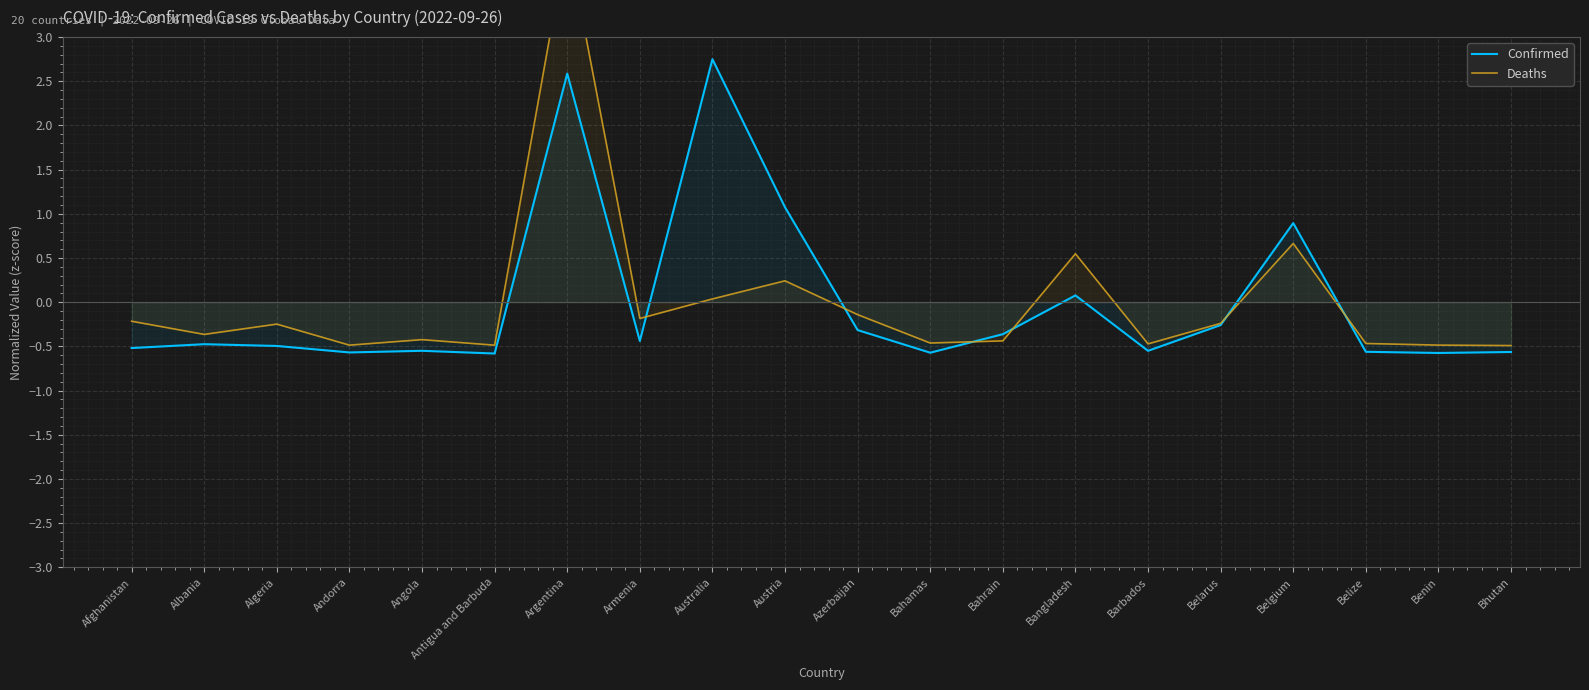

What value does the Confirmed series have at Albania?

-0.5